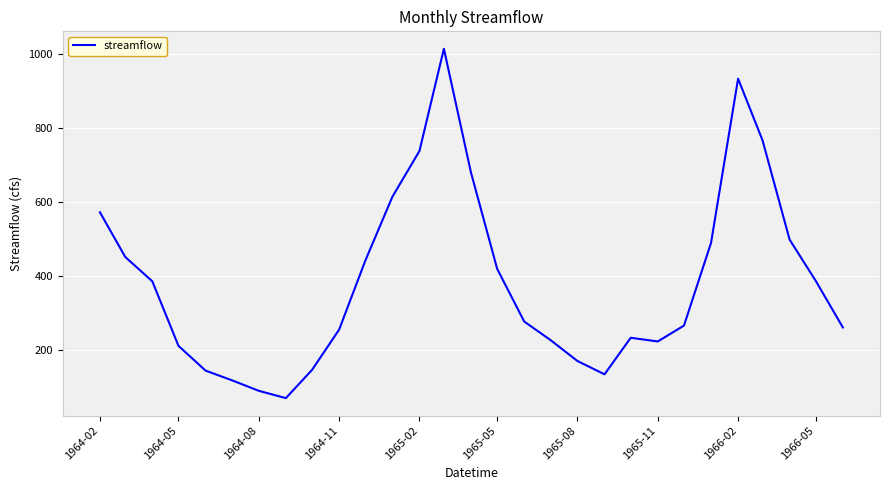

What is the smallest value displayed?

68.5